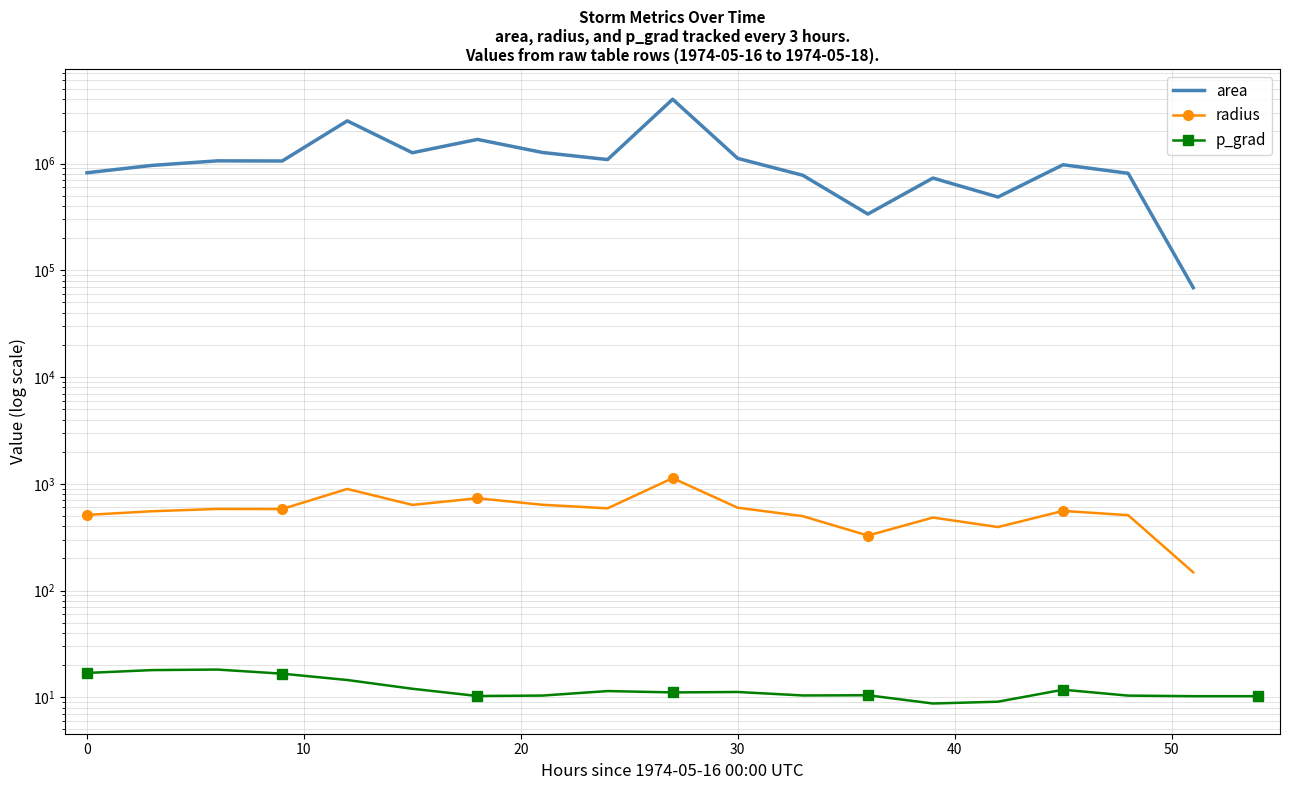

True or false: radius and p_grad intersect in this chart.

False